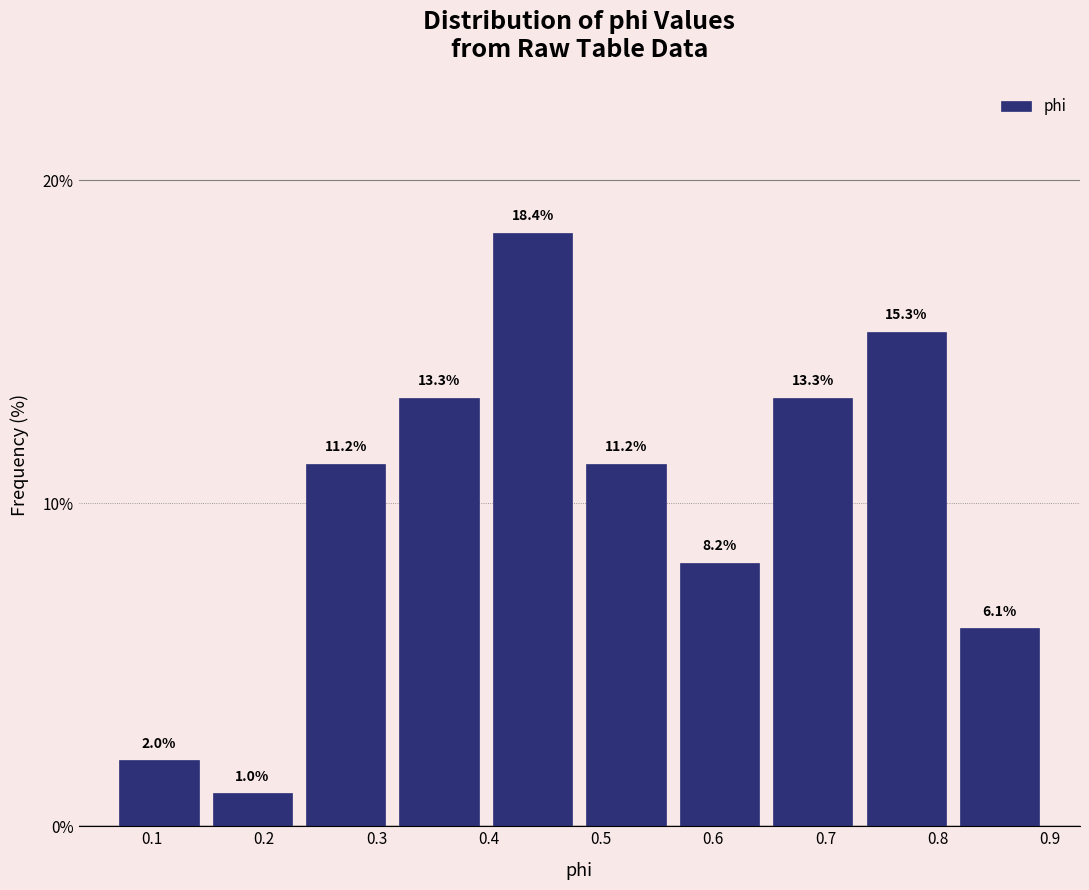

Reading left to right, list every bar in this chart as the range it spans on the x-axis followed by its height. The bar edges are not printed on the chart, so give them approximately, as read against the axis.

0.06 to 0.15: 2.0
0.15 to 0.23: 1.0
0.23 to 0.31: 11.2
0.31 to 0.40: 13.3
0.40 to 0.48: 18.4
0.48 to 0.56: 11.2
0.56 to 0.65: 8.2
0.65 to 0.73: 13.3
0.73 to 0.81: 15.3
0.81 to 0.90: 6.1